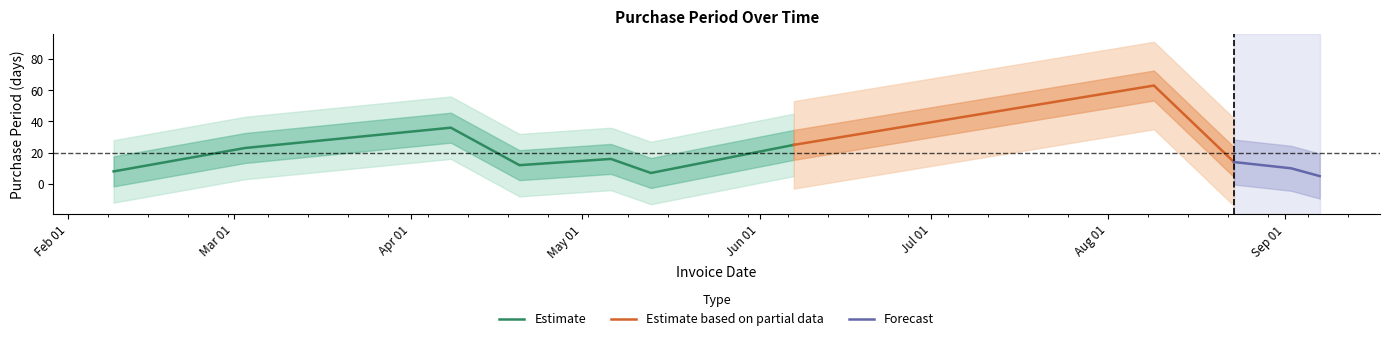

Where is the first local maximum?

2016-04-08